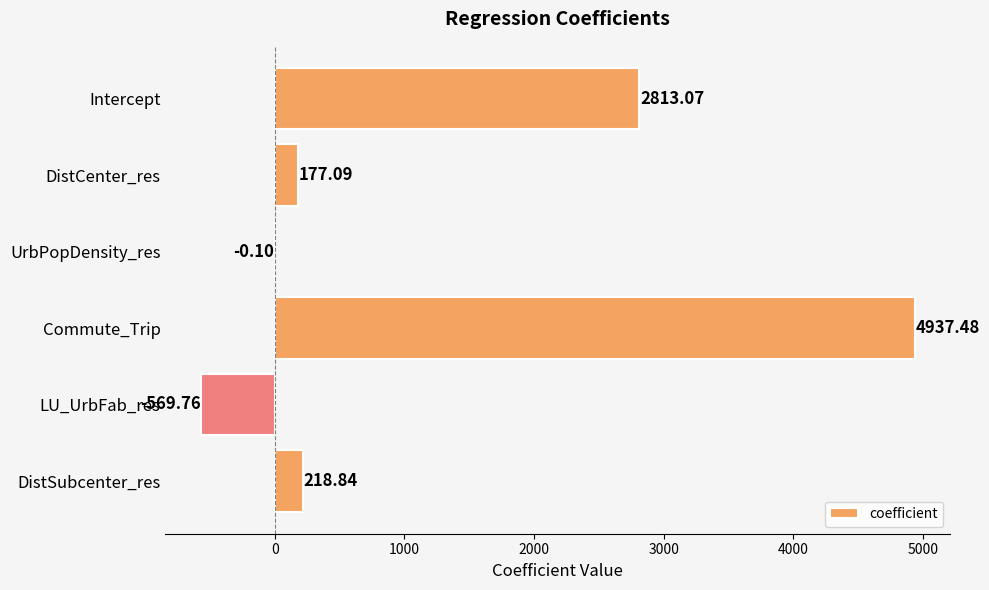

What is the change in value from Intercept to LU_UrbFab_res?

-3382.8